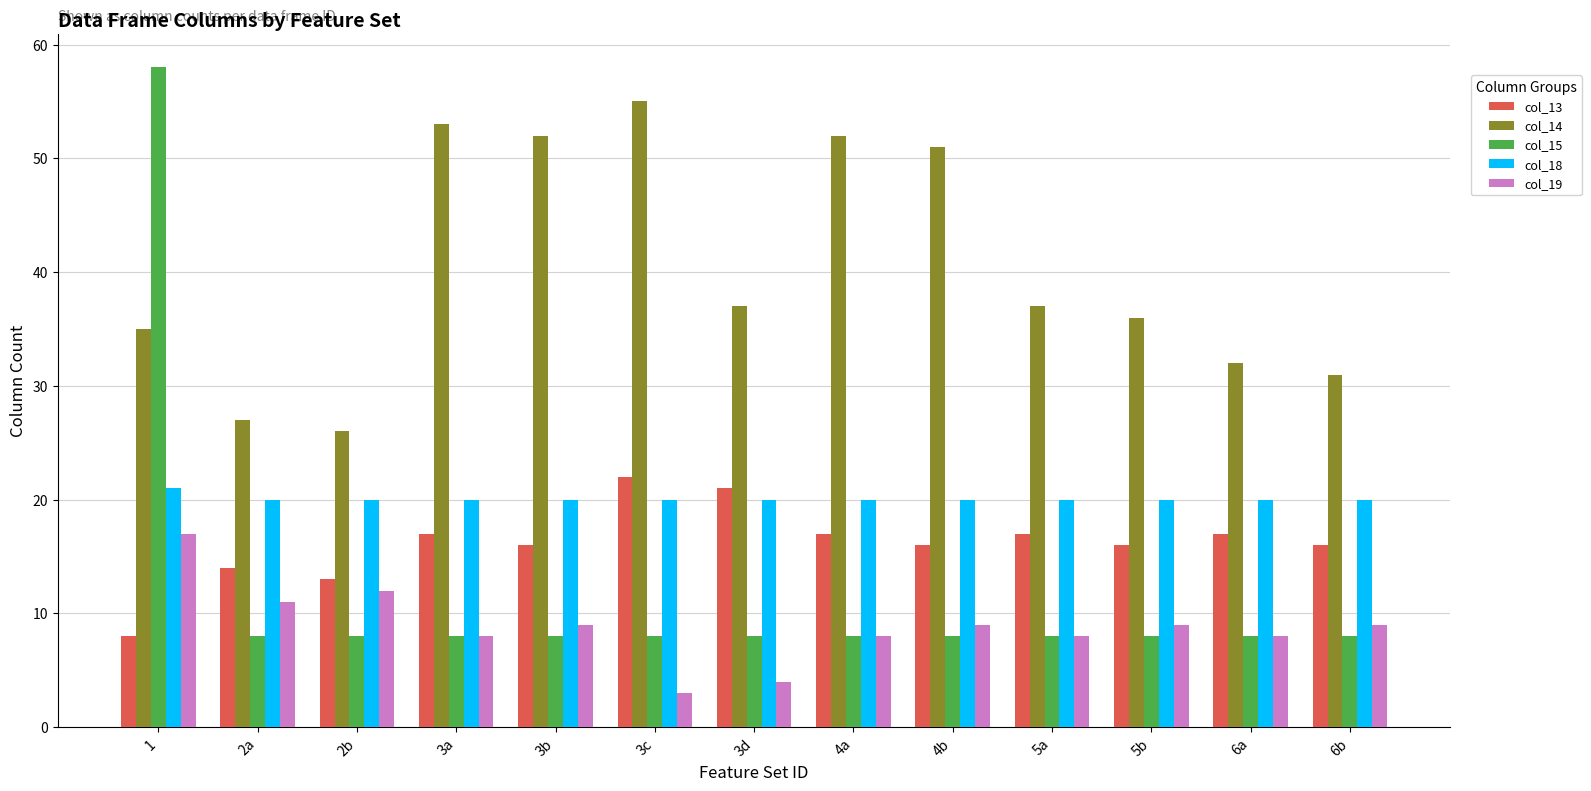

Reading left to right, transcribe all the data shown in this chart.

col_13: 8	14	13	17	16	22	21	17	16	17	16	17	16
col_14: 35	27	26	53	52	55	37	52	51	37	36	32	31
col_15: 58	8	8	8	8	8	8	8	8	8	8	8	8
col_18: 21	20	20	20	20	20	20	20	20	20	20	20	20
col_19: 17	11	12	8	9	3	4	8	9	8	9	8	9